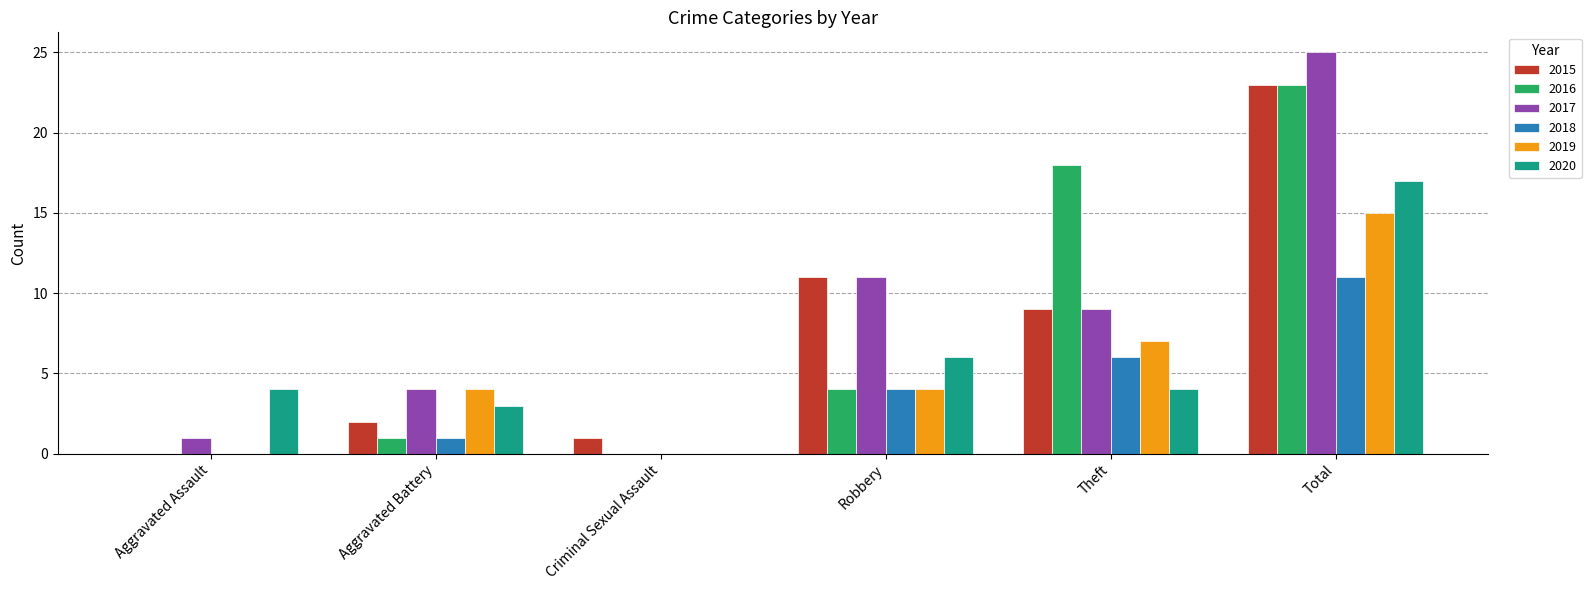

What is the total value across all series at Robbery?

40